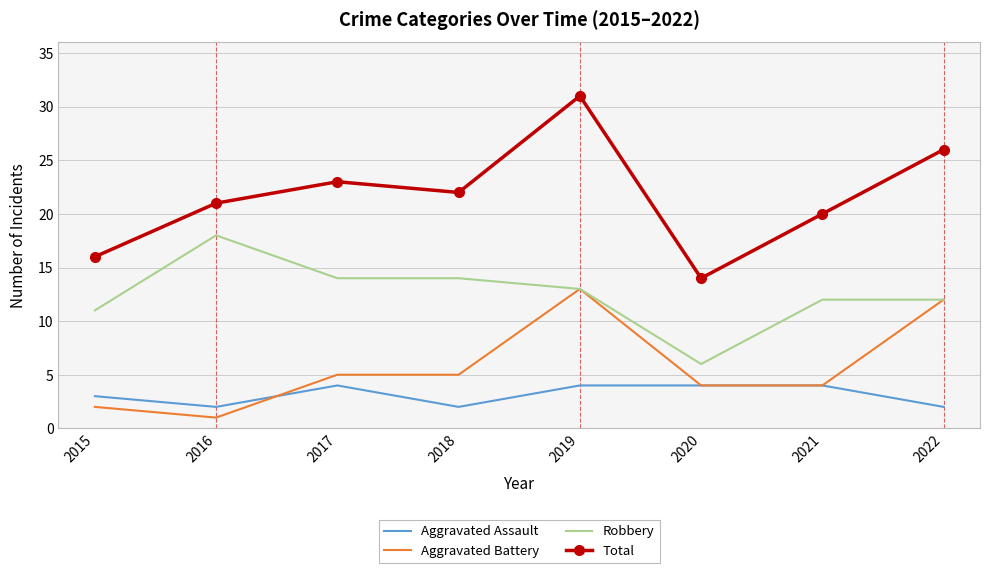

What is the approximate value of Aggravated Battery at 2016?

1